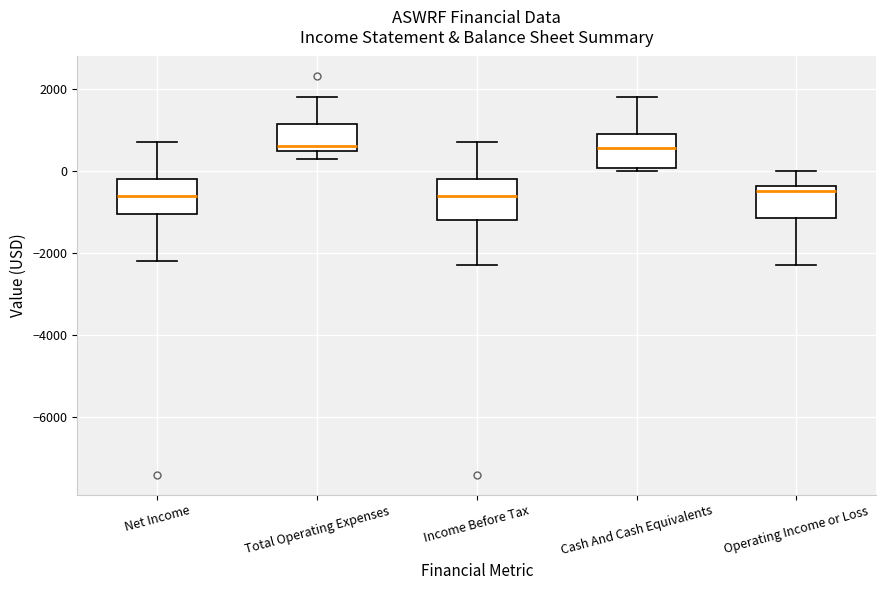

Reading left to right, transcribe this box plot: for each box, give where its median line is, the range the box spans, and where its two whiskers end, as read against the y-axis. The values are not printed on the chart, so give them approximately, as read against the axis.

Net Income: median -600, box -1000 to -200, whiskers -2200 to 800
Total Operating Expenses: median 600, box 400 to 1200, whiskers 400 (just below the box's lower edge) to 1800
Income Before Tax: median -600, box -1200 to -200, whiskers -2200 to 800
Cash And Cash Equivalents: median 600, box 0 to 1000, whiskers 0 (just below the box's lower edge) to 1800
Operating Income or Loss: median -400 (just below the box's upper edge), box -1200 to -400, whiskers -2200 to 0